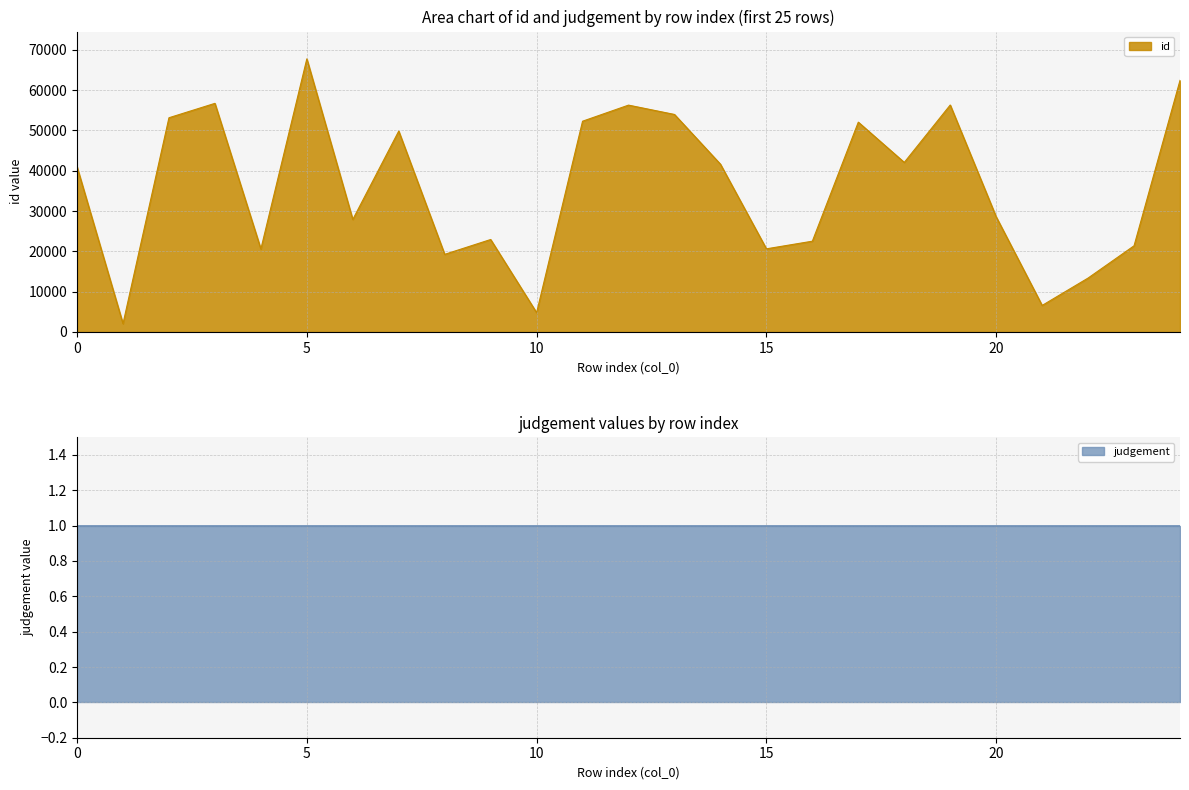

What is the minimum value shown in the chart?

2061